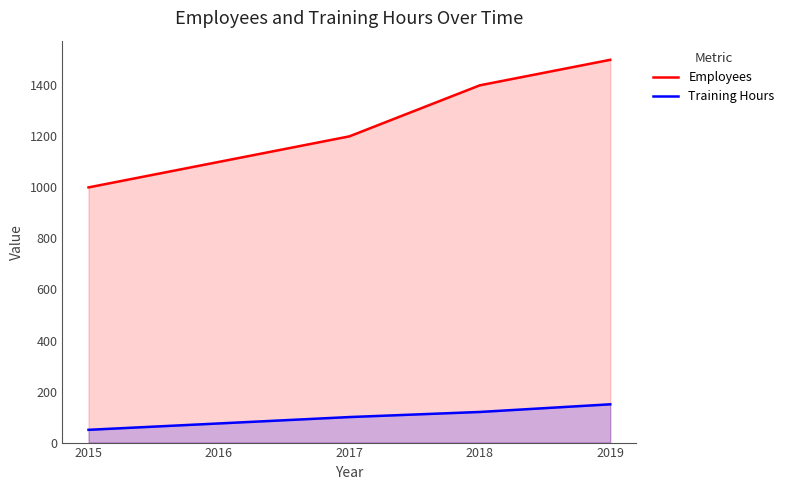

Rank the series at 2017 from highest to lowest value.

Employees, Training Hours